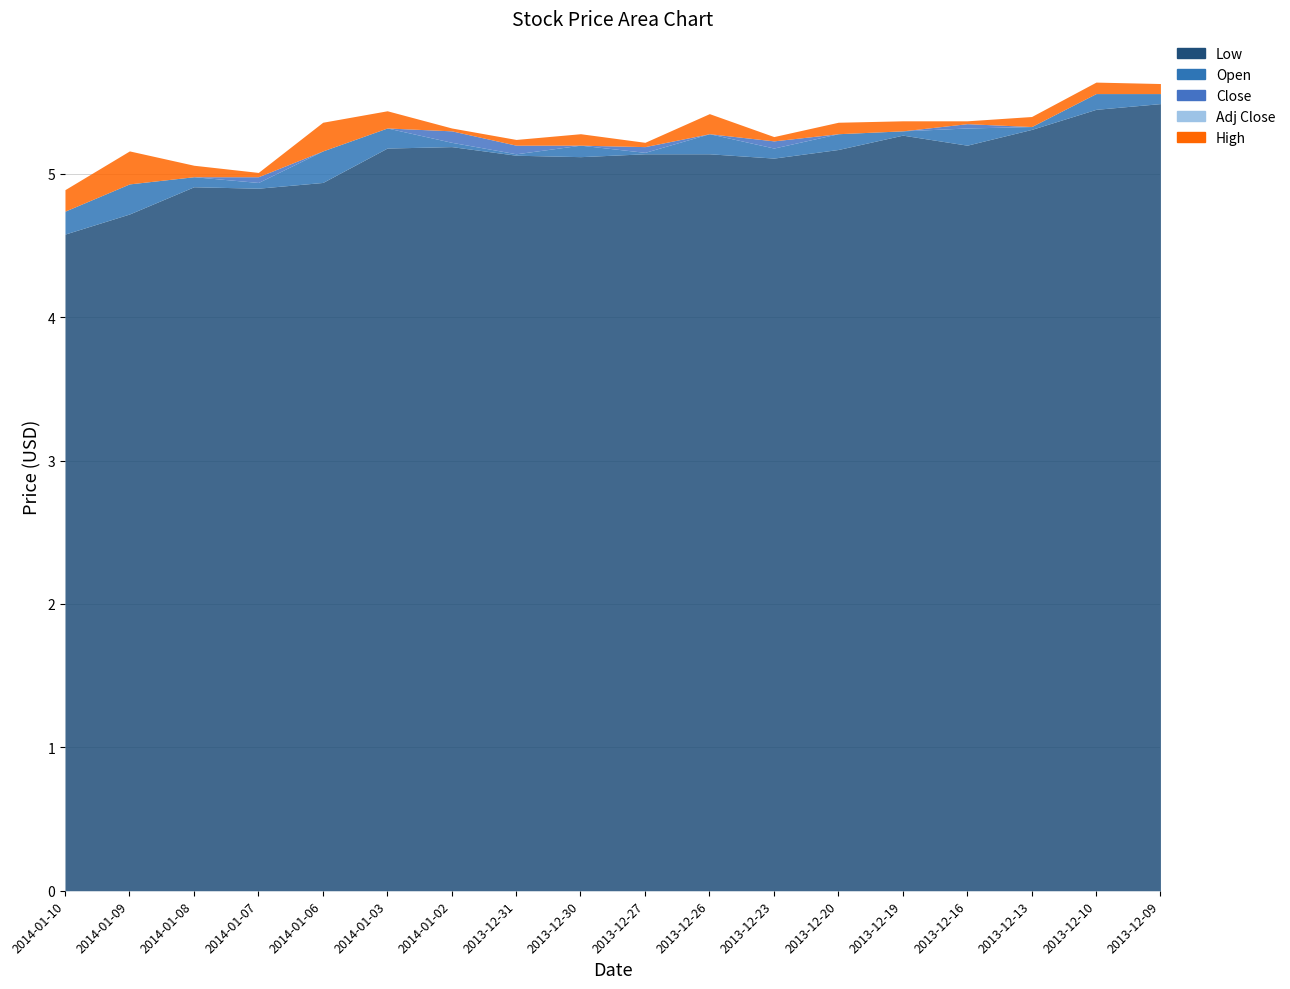

What is the difference between the maximum and minimum values in the Open series?

0.8